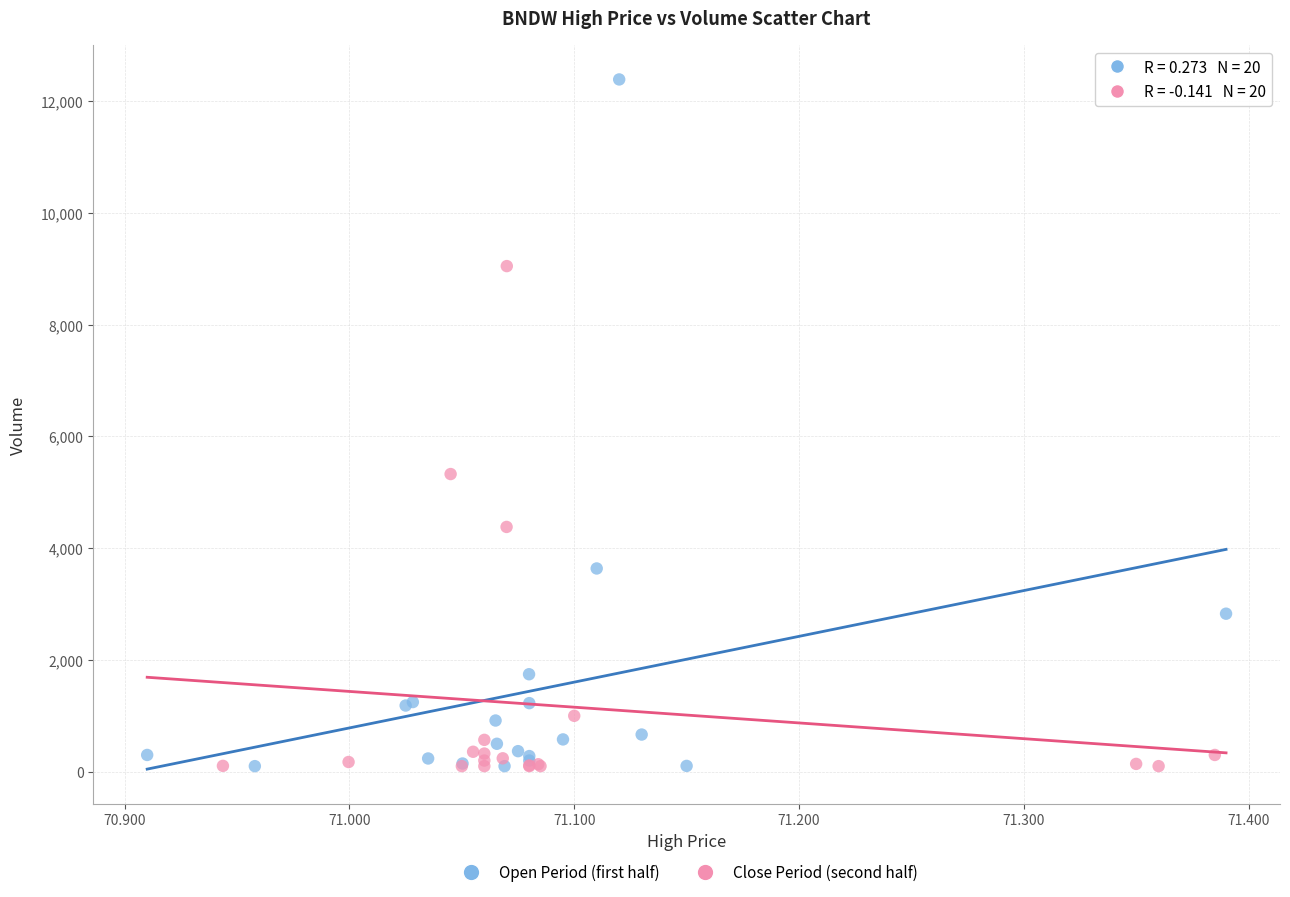

Which series has the widest spread of Y values?

Open Period (first half)